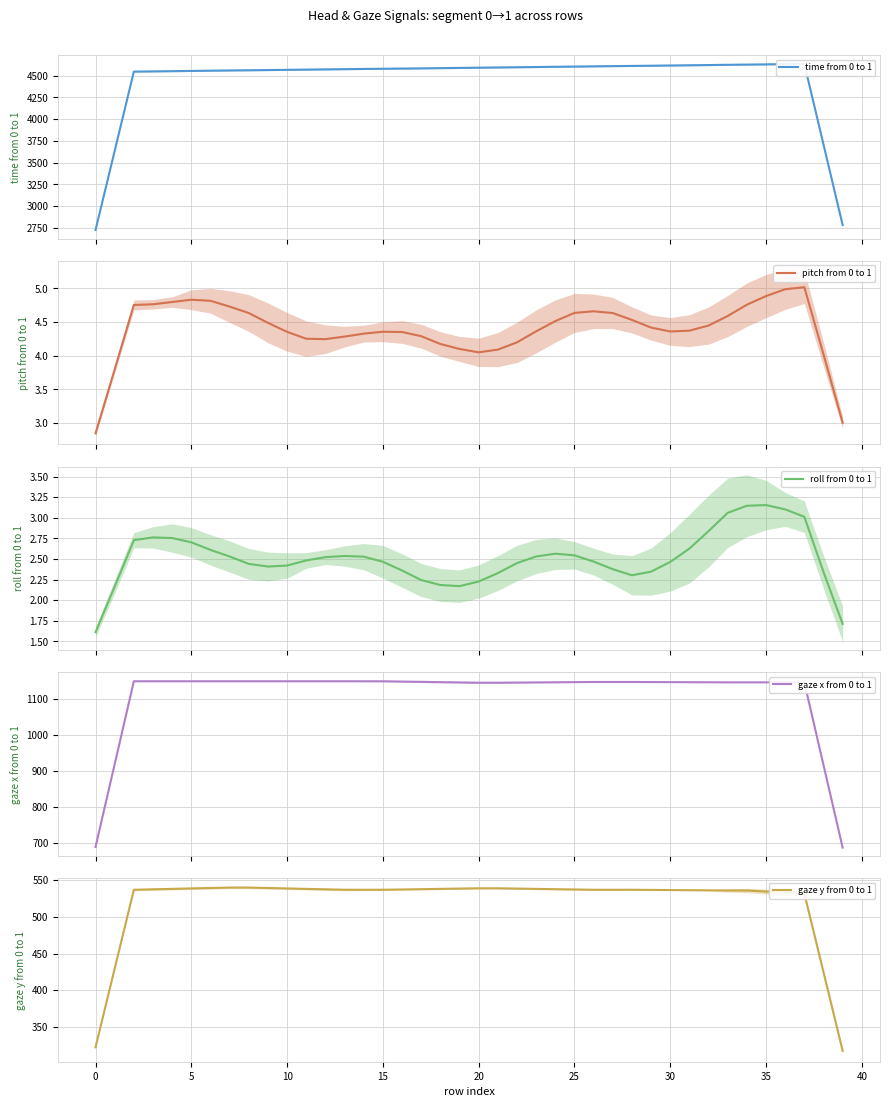

What value does the gaze x from 0 to 1 series have at 36?

1145.0